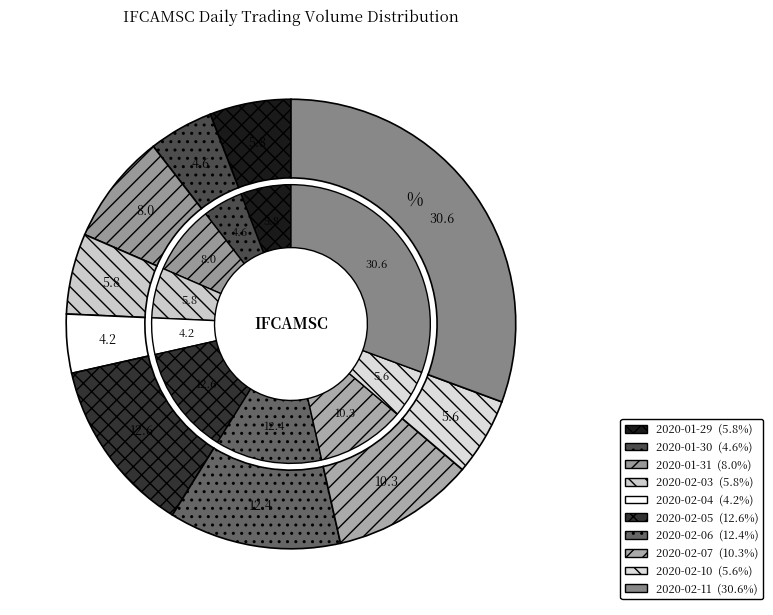

What is the largest slice in the pie chart?

2020-02-11